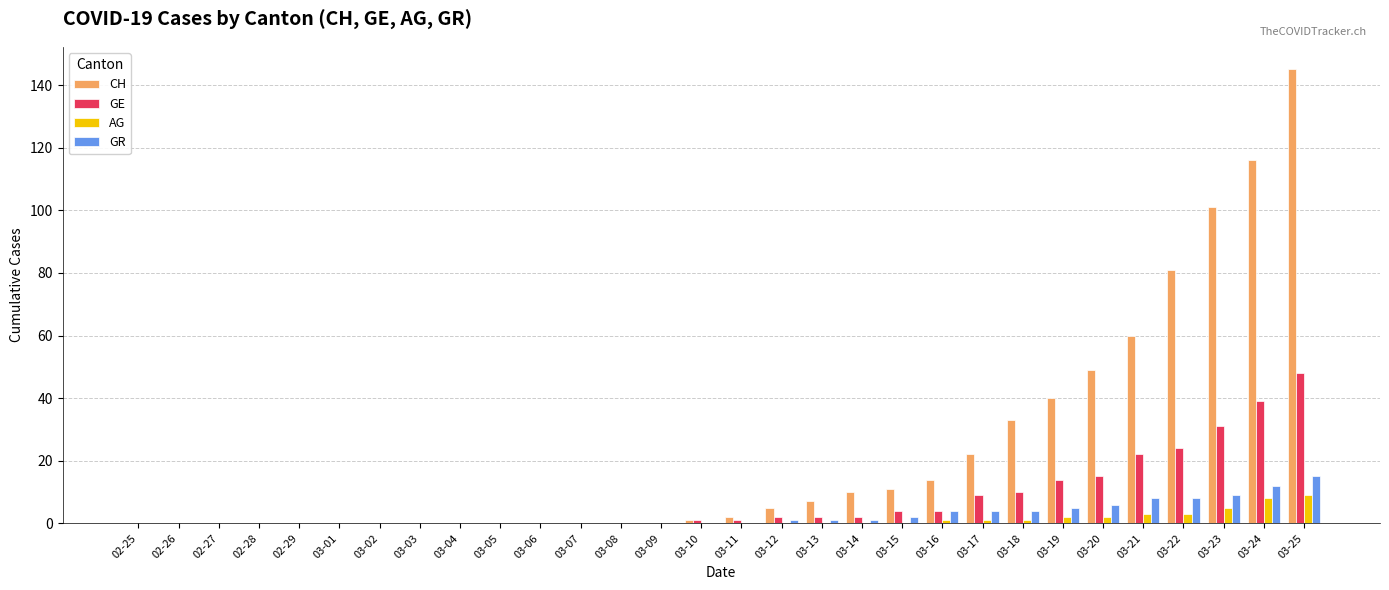

The value of GR at 03-08 is 0. True or false?

True